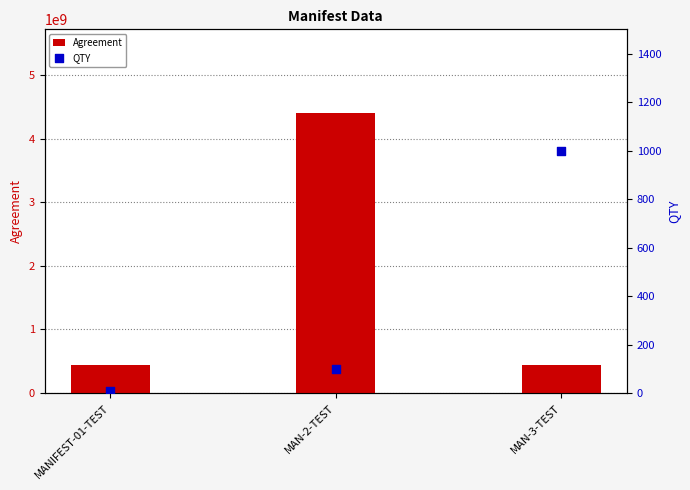

At which category is the sum across all series the highest?

MAN-2-TEST